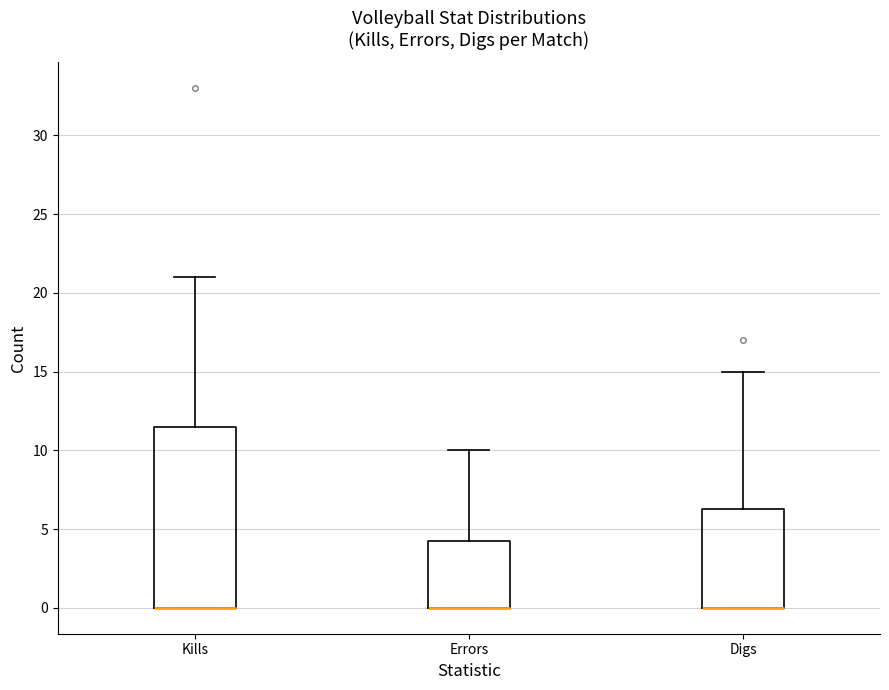

Which box is the tallest, from its lower edge to its upper edge?

Kills